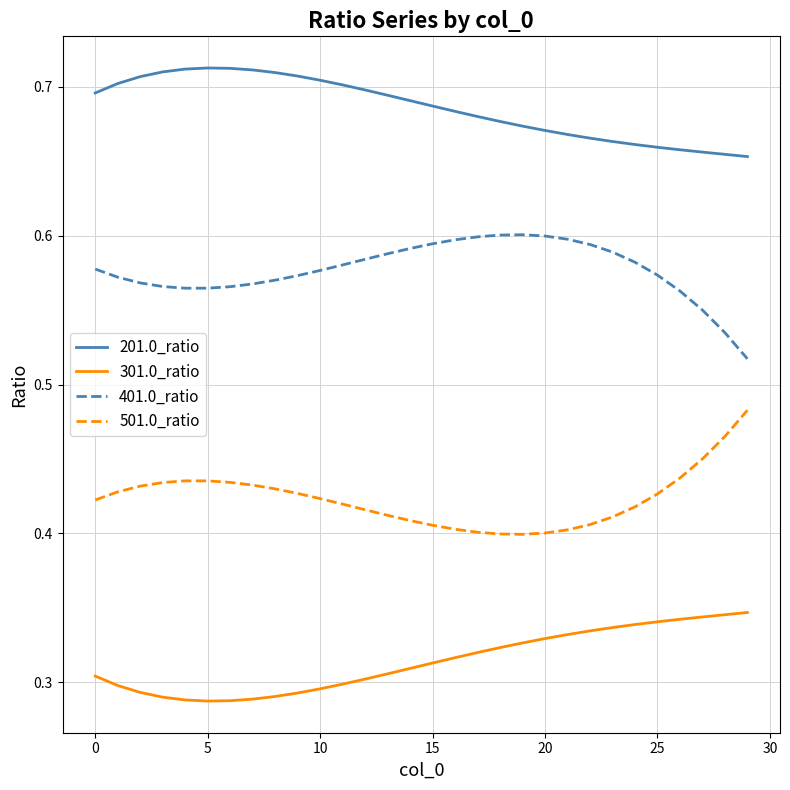

True or false: 501.0_ratio and 201.0_ratio cross at least once.

False